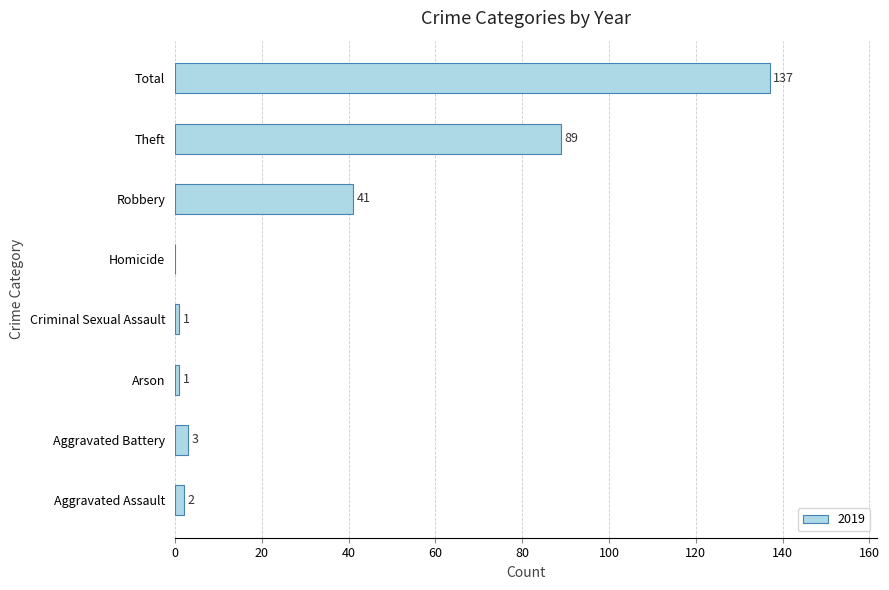

What is the sum of all values?

274